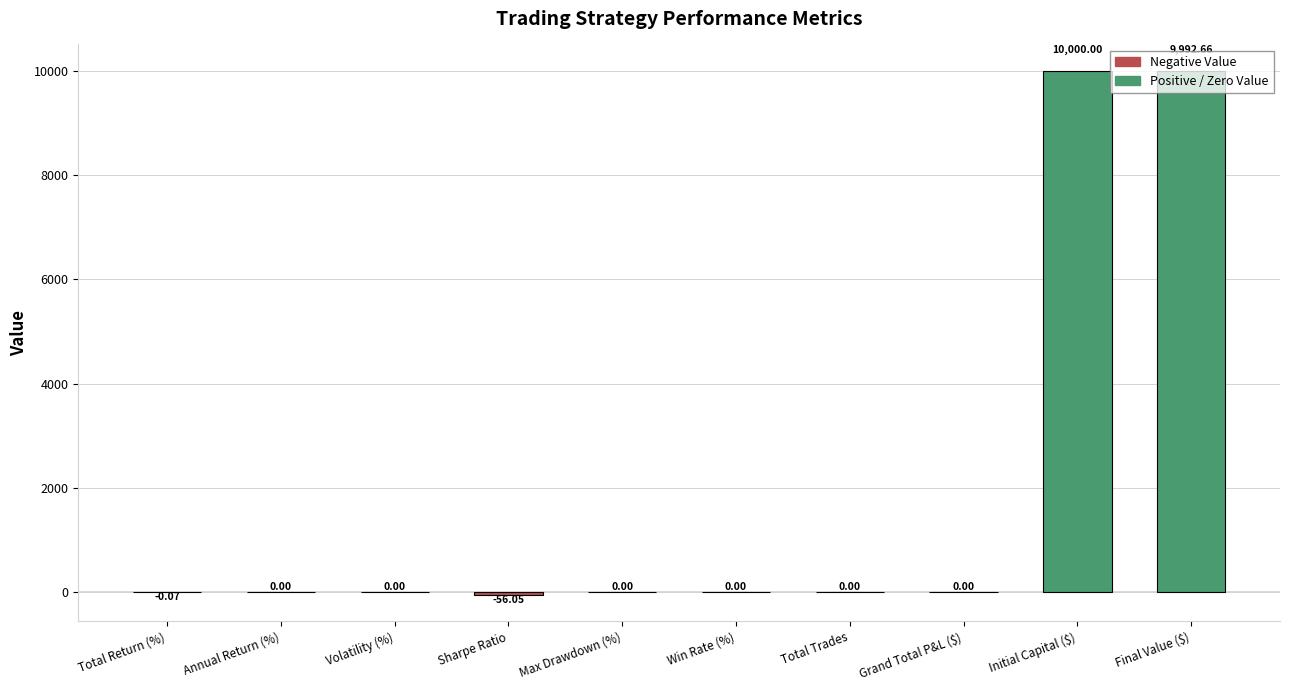

The value at Sharpe Ratio is -56.1. True or false?

True